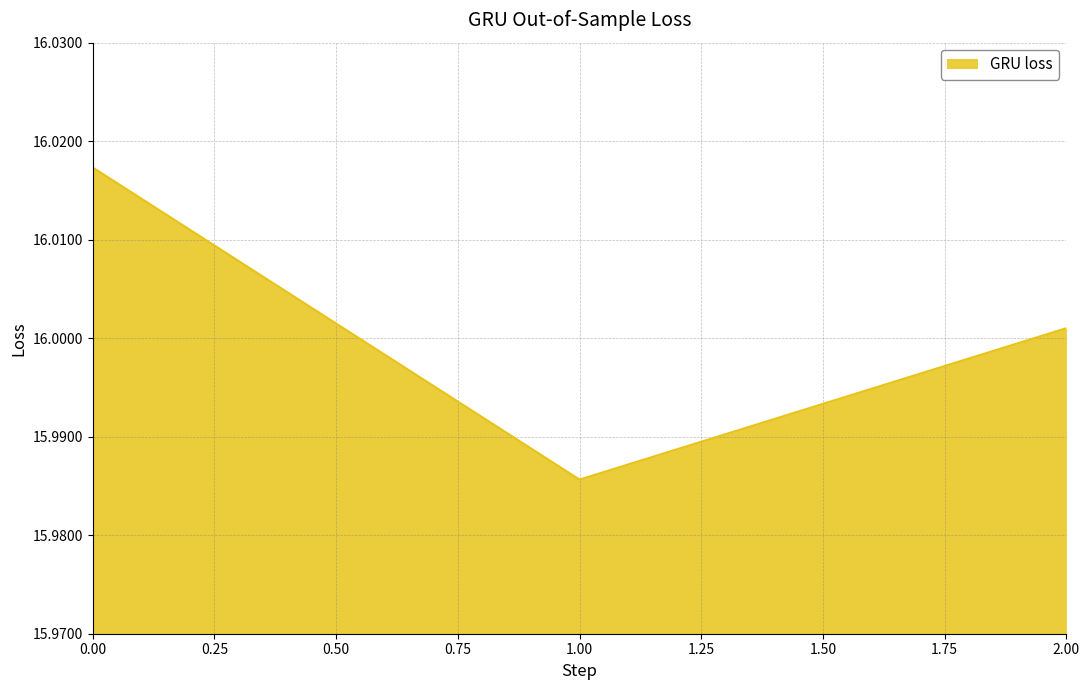

List the labels in order of value, smallest first.

1.00, 2.00, 0.00